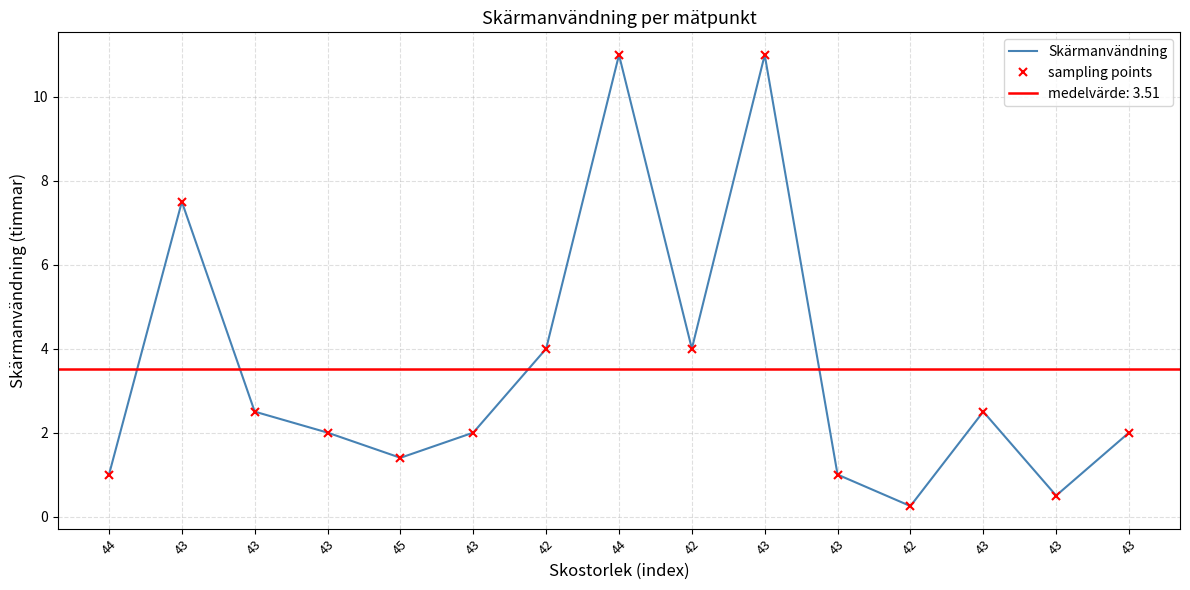

What is the label of the 7th point from the left?

42